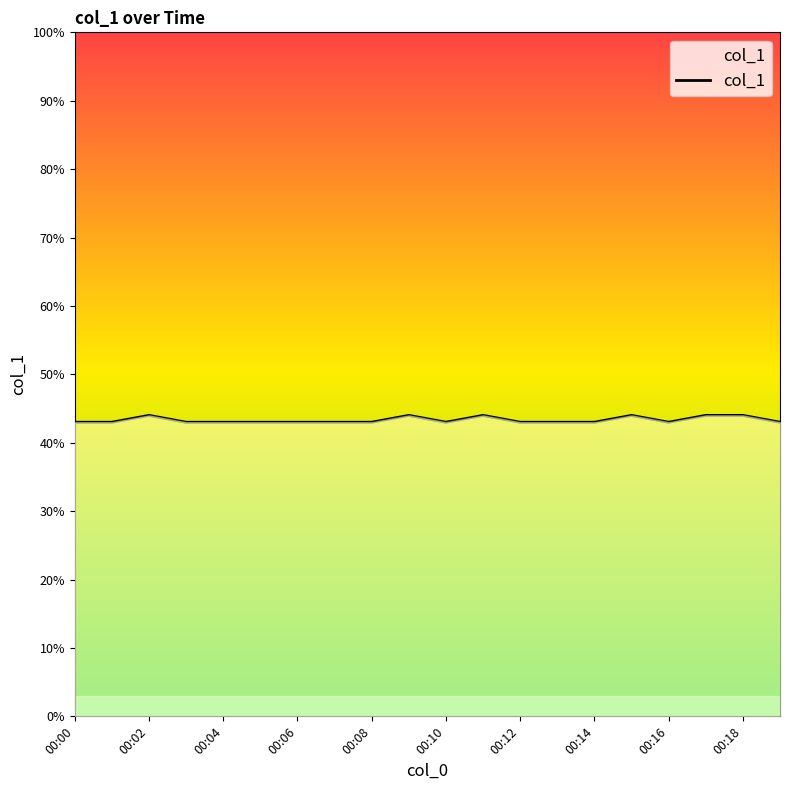

How many values are between 43 and 44?

20